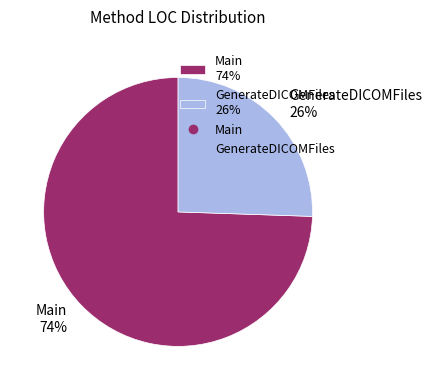

Which has a higher value, GenerateDICOMFiles 26% or Main 74%?

Main 74%